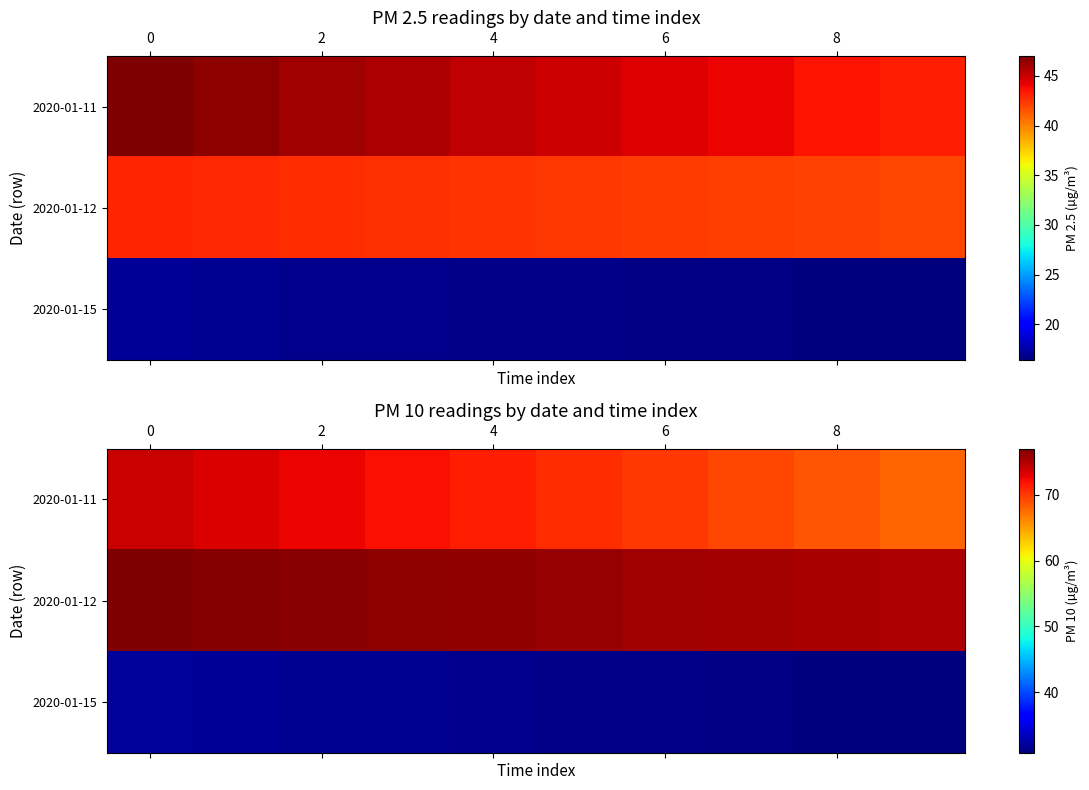

How many categories are shown in the chart?

10